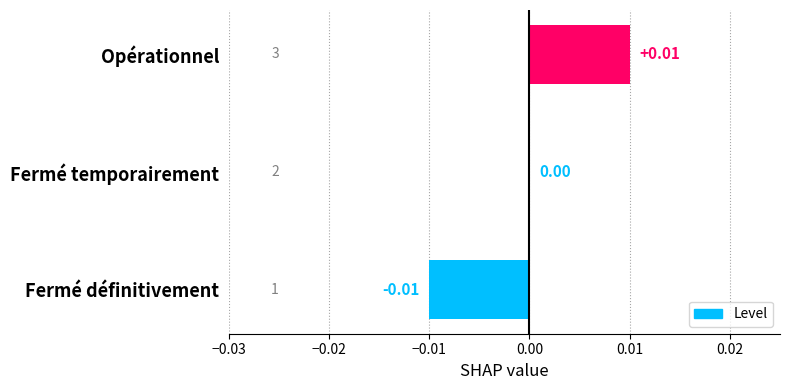

Count the number of data series in this chart.

1